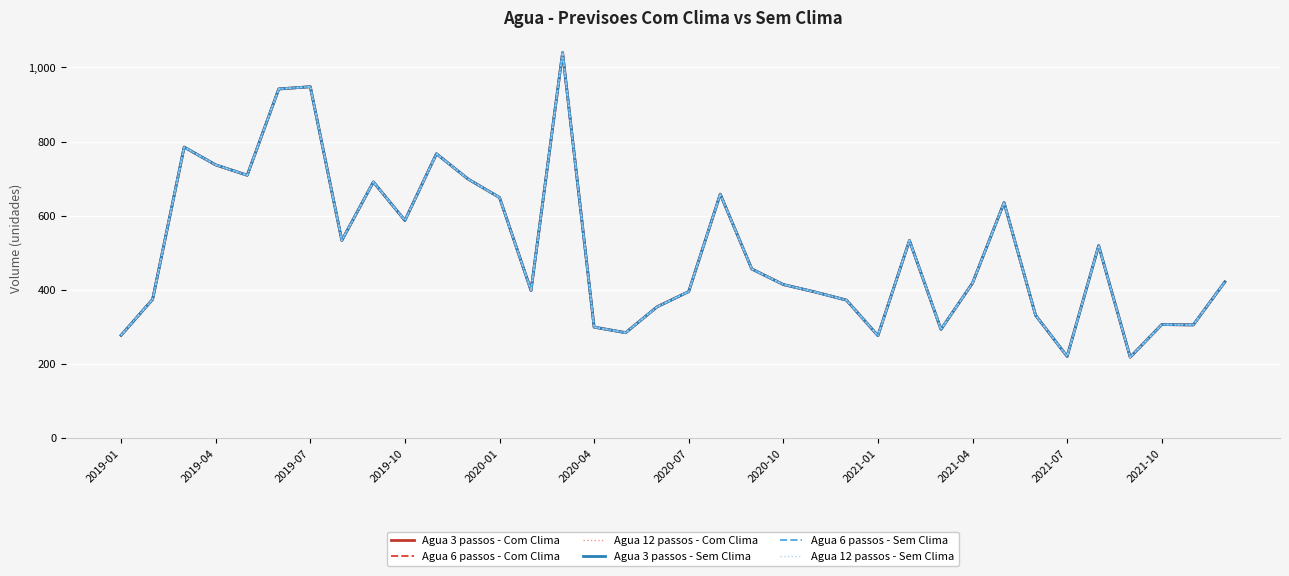

True or false: Agua 6 passos - Sem Clima and Agua 12 passos - Sem Clima intersect in this chart.

False